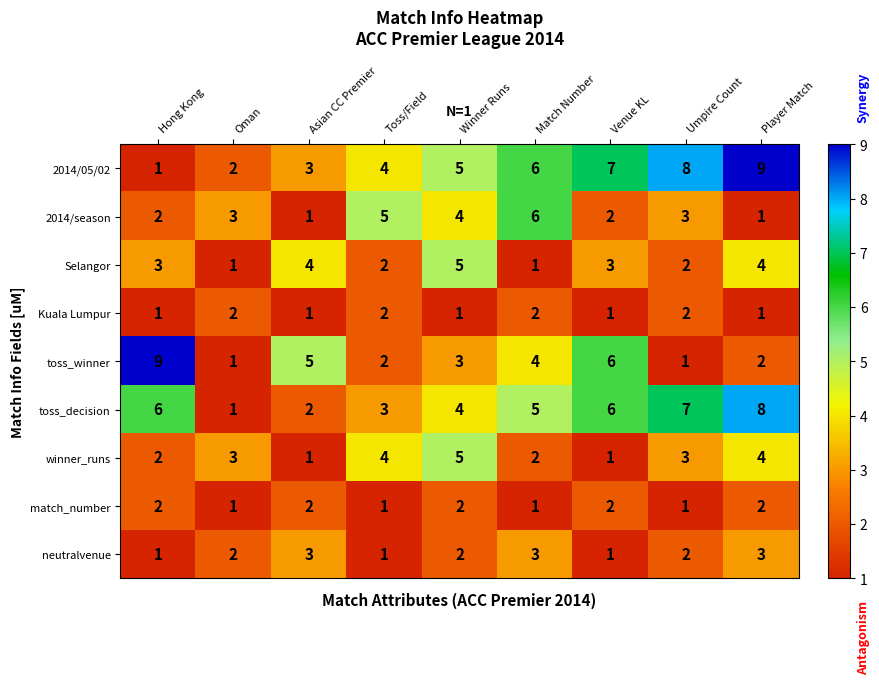

What is the minimum value shown in the chart?

1